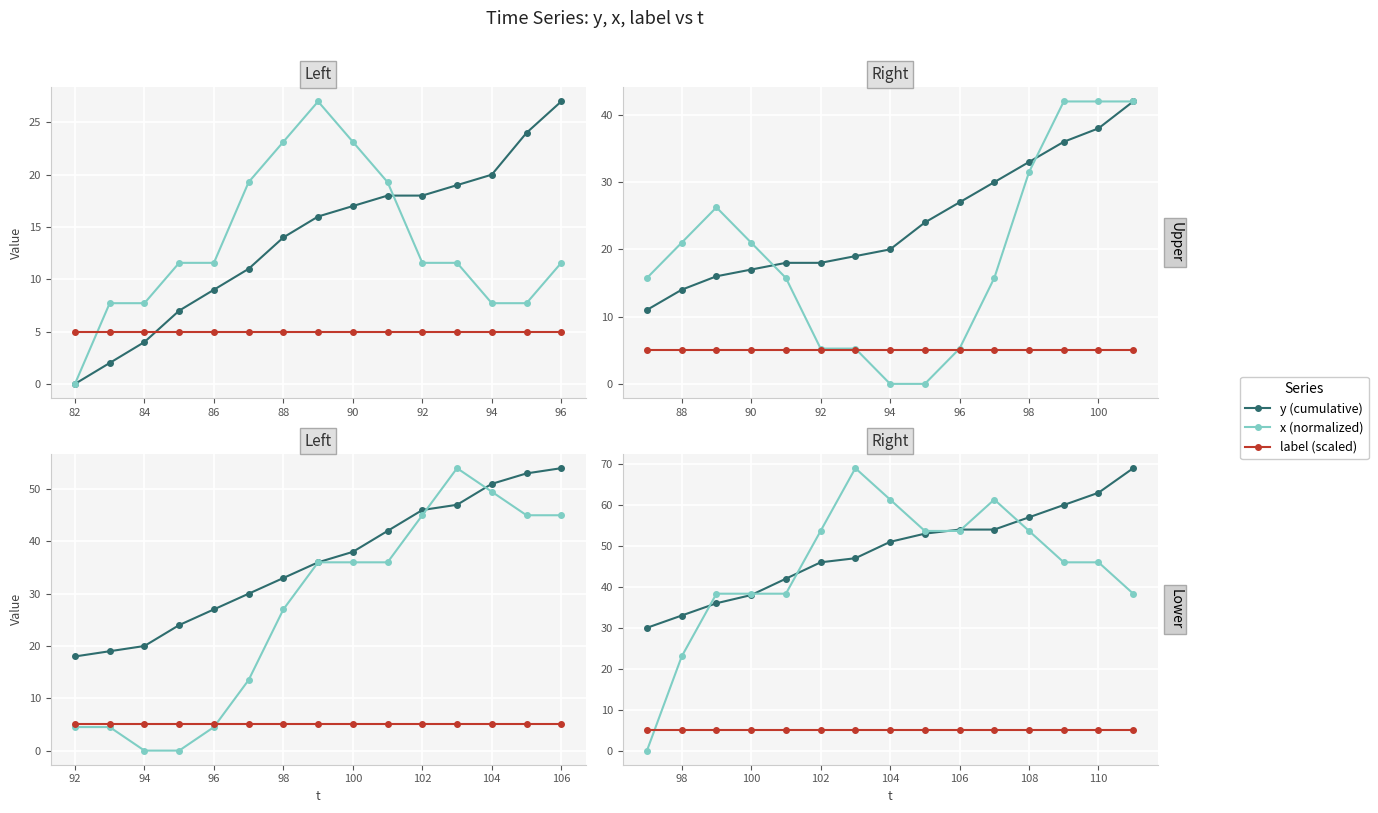

How many intersections are there between y (cumulative) and x (normalized)?

6